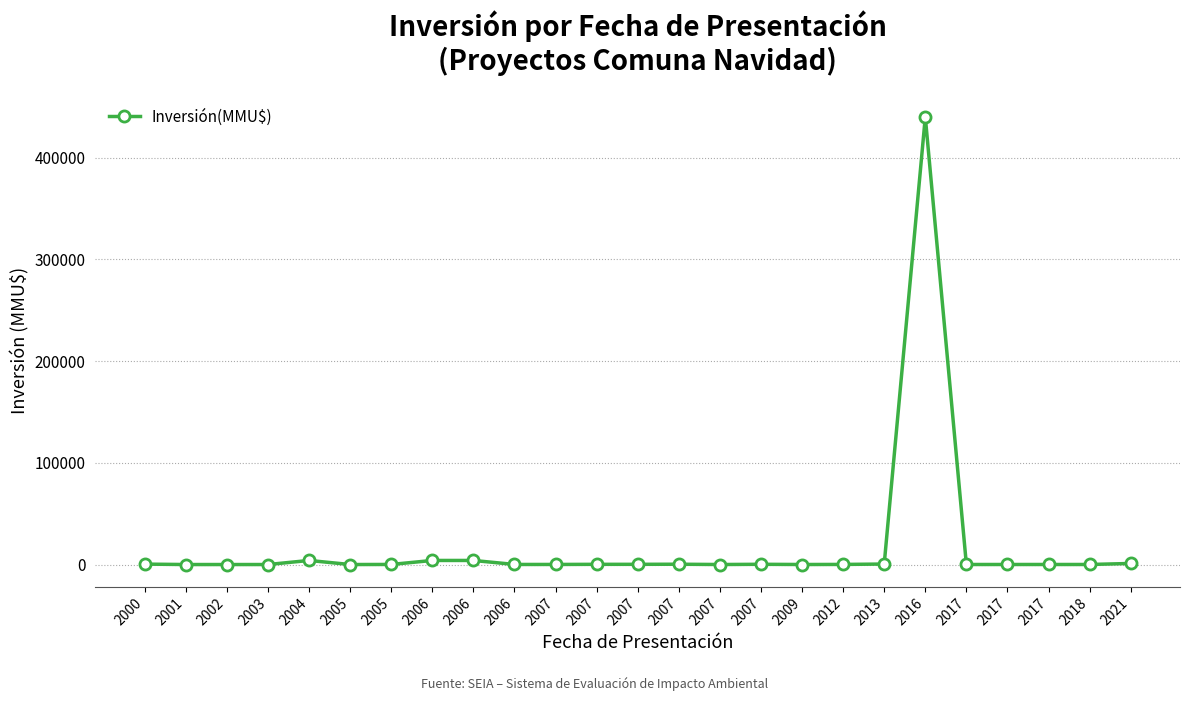

At which category does the data reach its first local valley?

2005